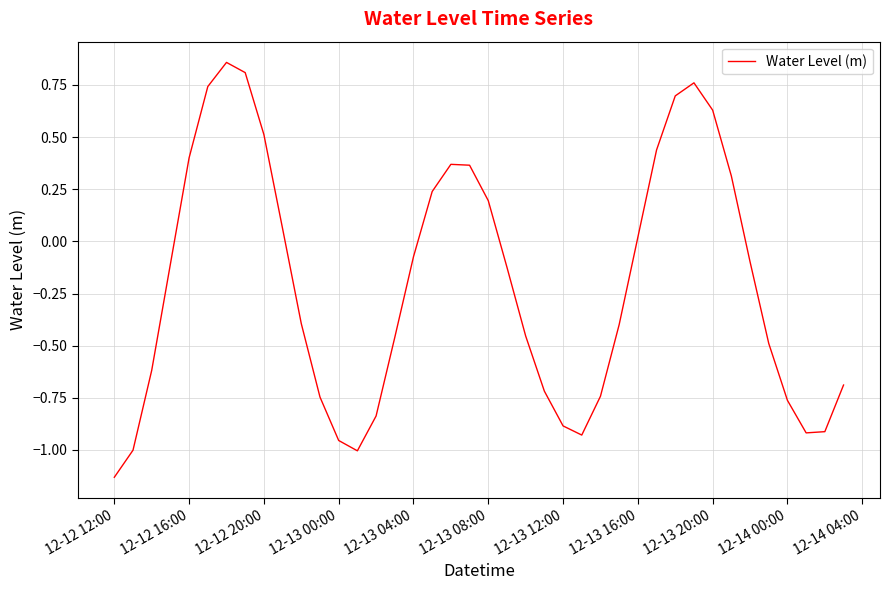

What is the difference between the maximum and minimum values?

2.0